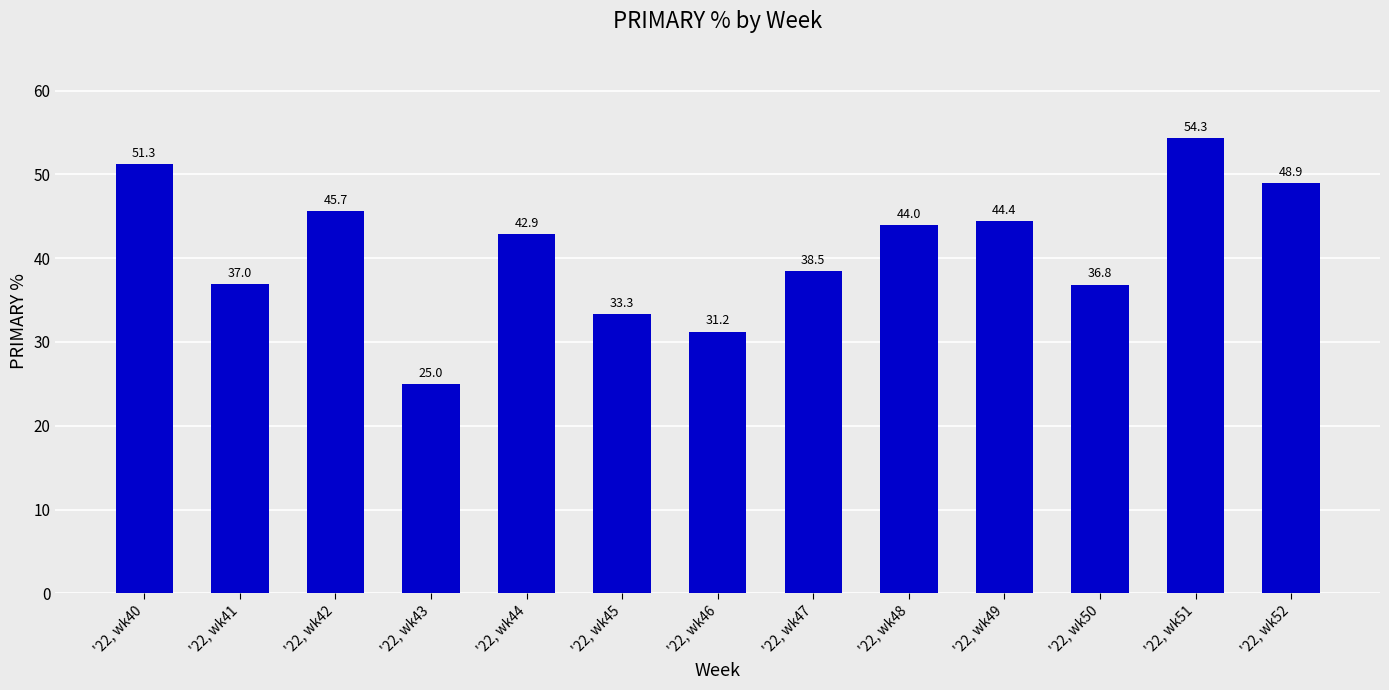

True or false: the data shows 44.4 at '22, wk49.

True